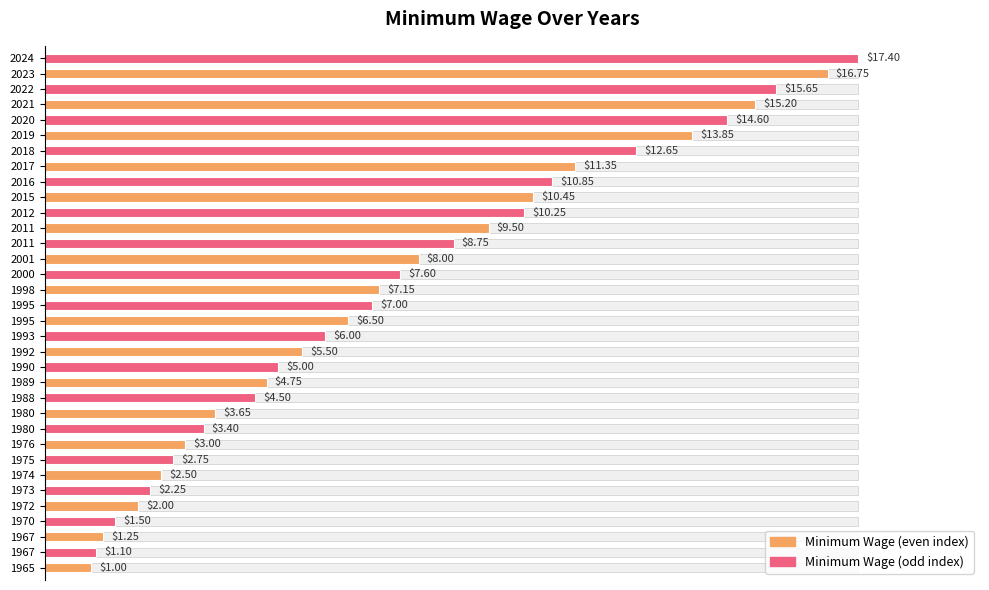

What position from the left is 12?

13